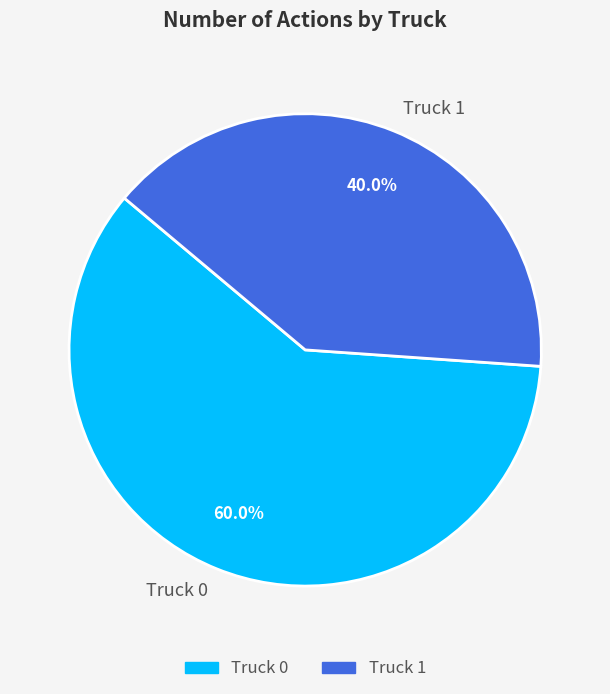

What percentage is NOT represented by Truck 1?

60.0%